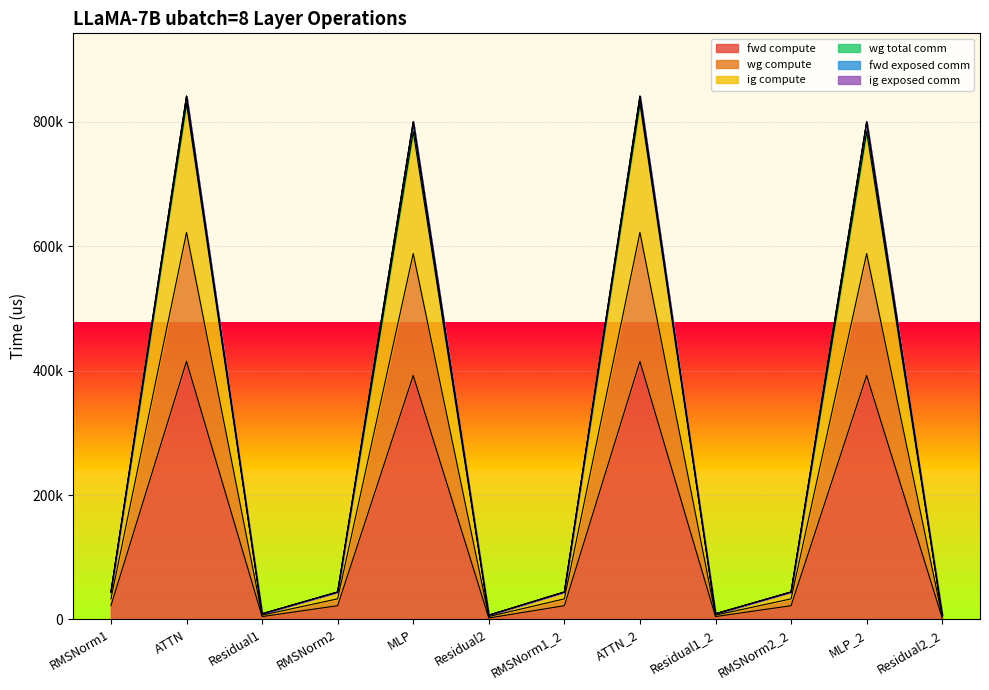

Does the chart display data point markers on the line(s)?

No